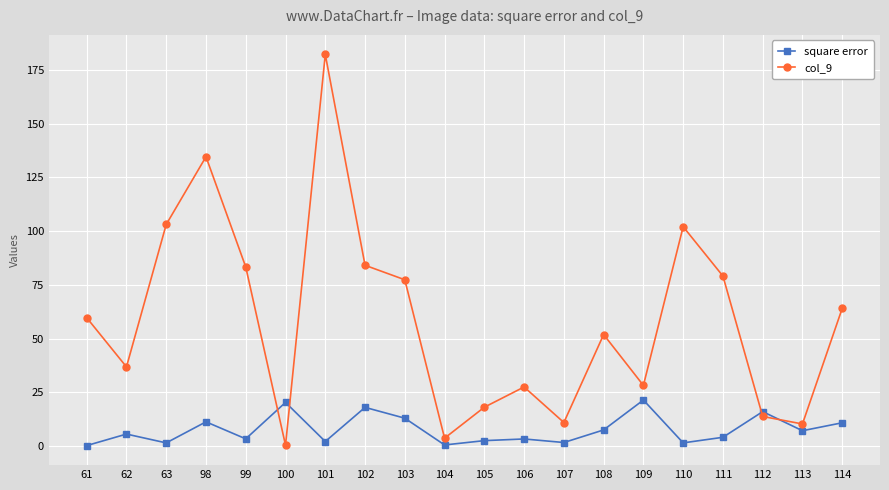

Which series ends up on top after the final intersection of col_9 and square error?

col_9